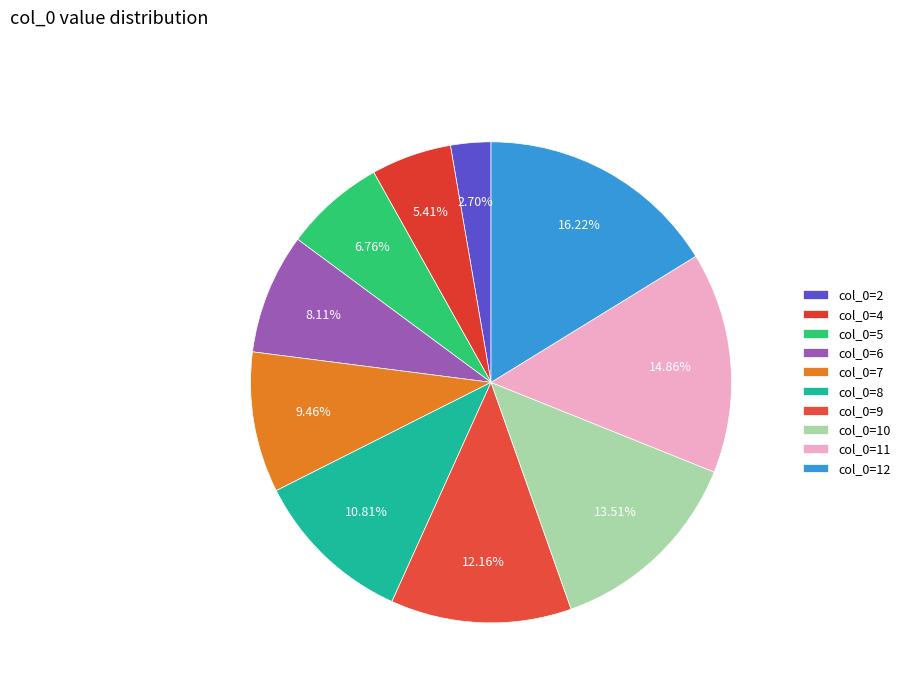

How much of the chart is everything except col_0=2?

97.3%